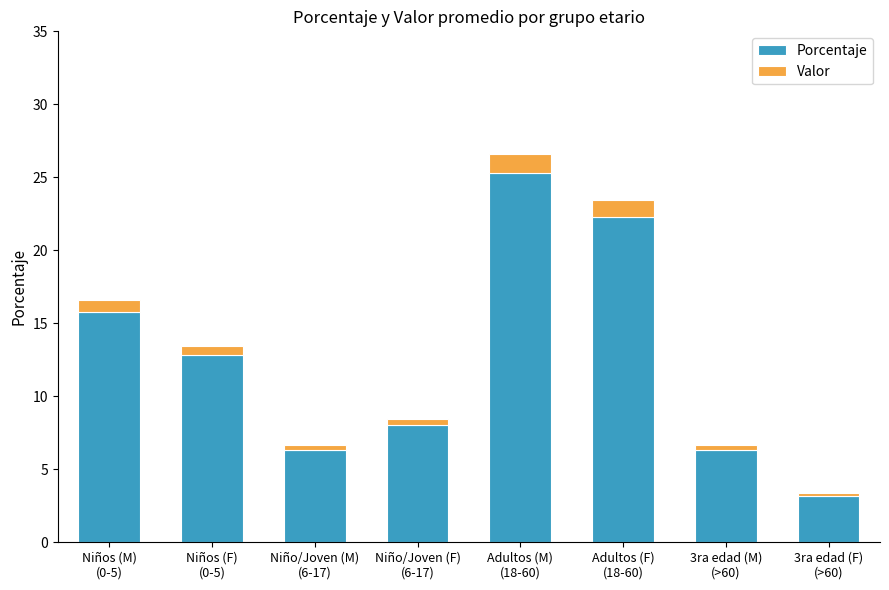

What is the difference between the maximum and minimum values in the Porcentaje series?

22.1